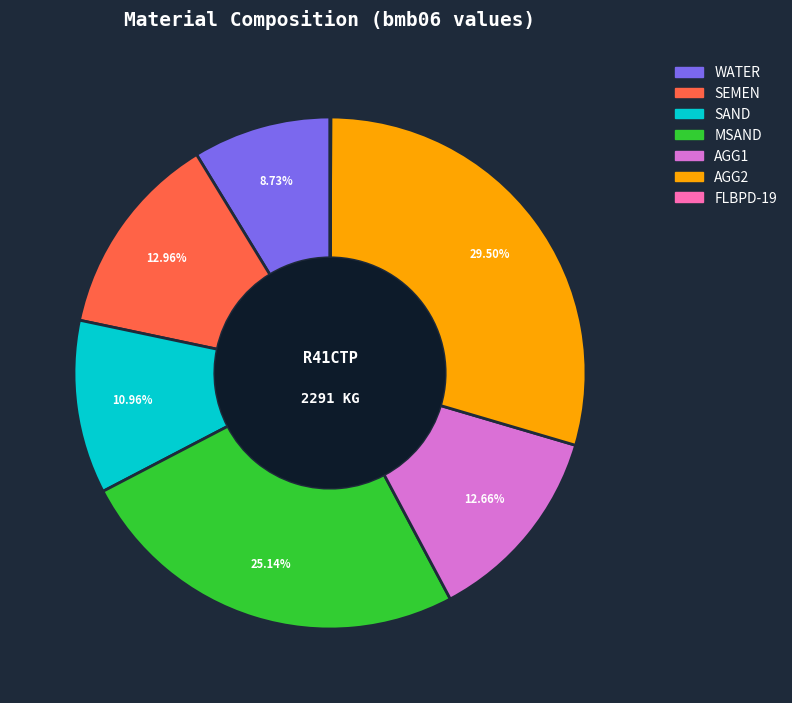

To the nearest percent, what percentage of the pie is SEMEN?

13%